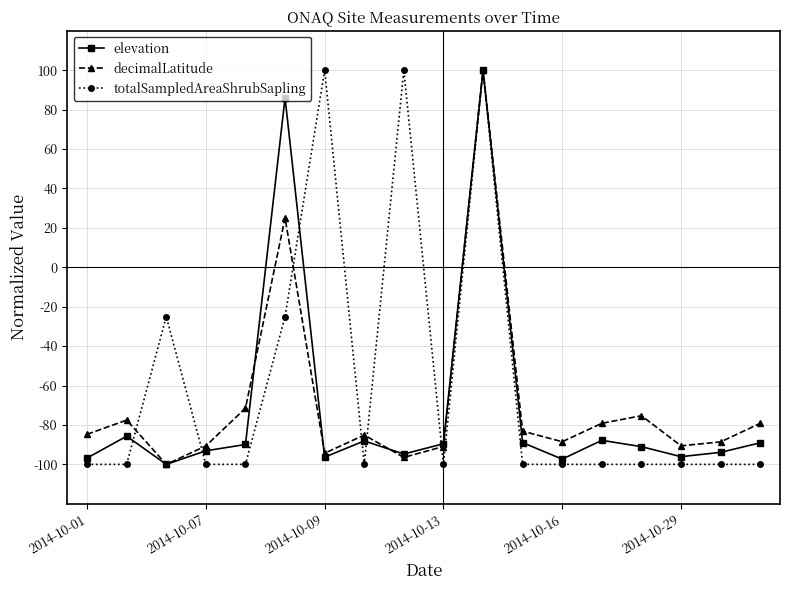

True or false: totalSampledAreaShrubSapling has more than 1 points higher than both neighbors.

True